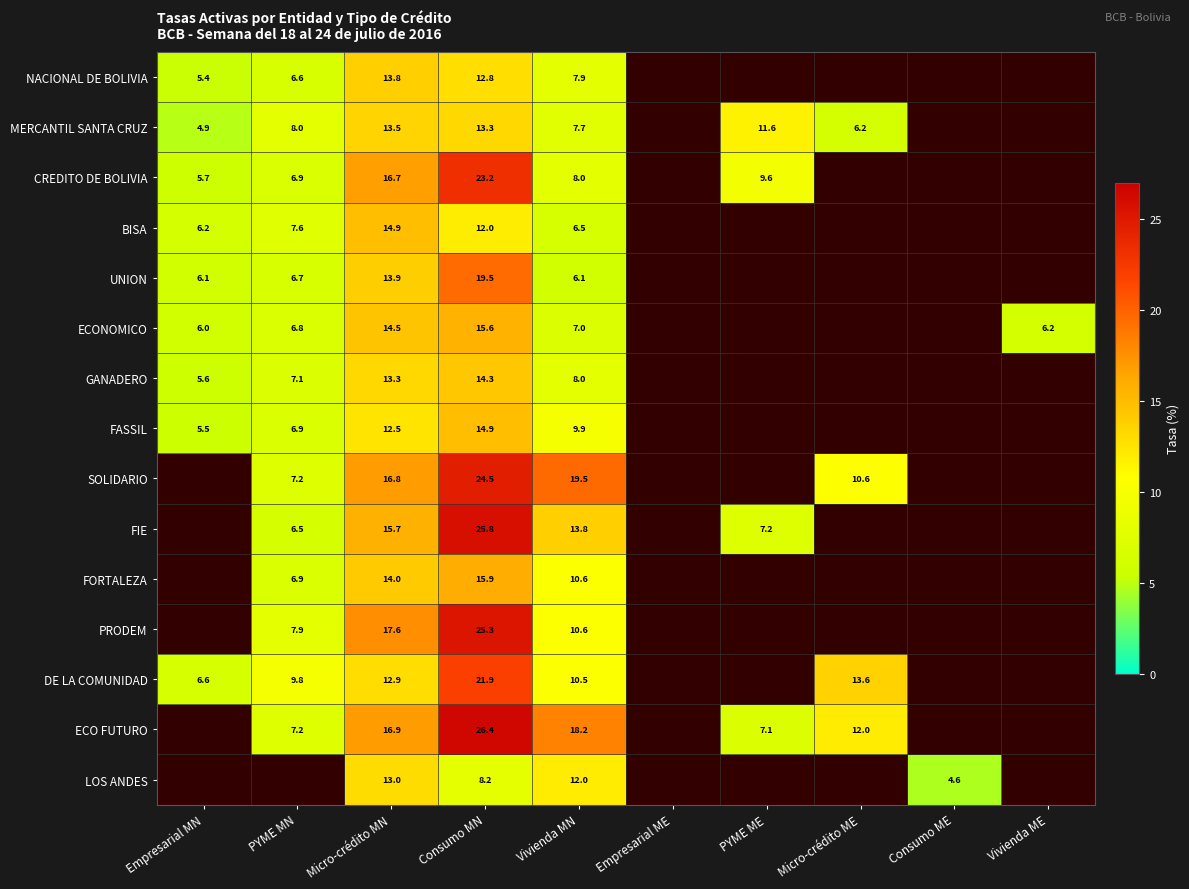

At how many categories does at least one series exceed 14?

3